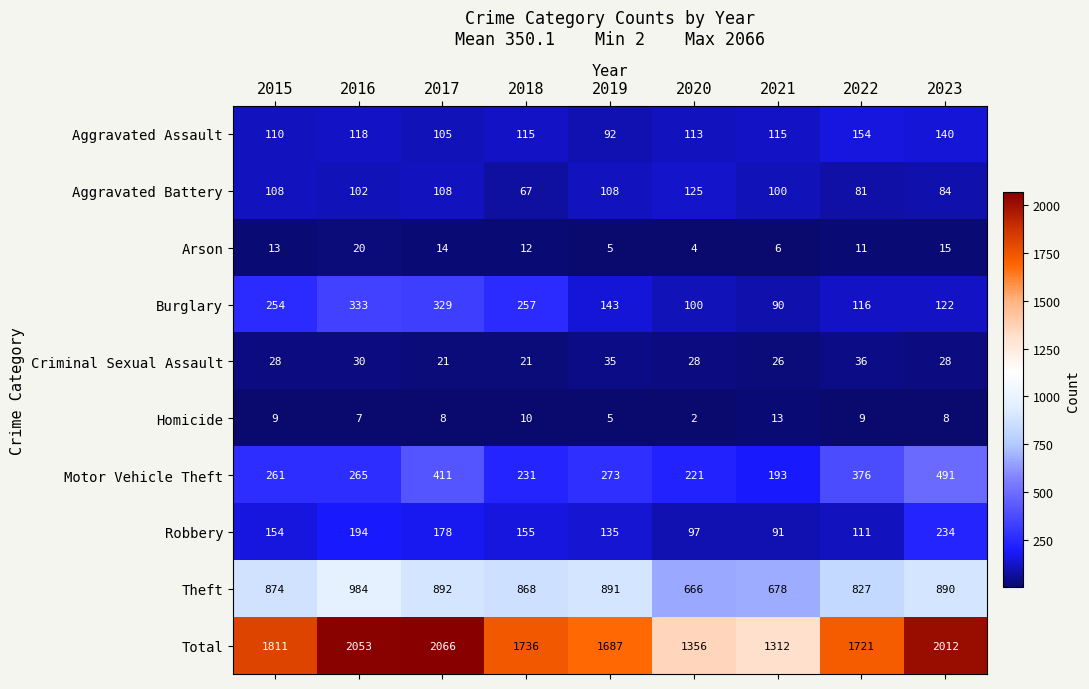

What is the sum of all Robbery values?

1349